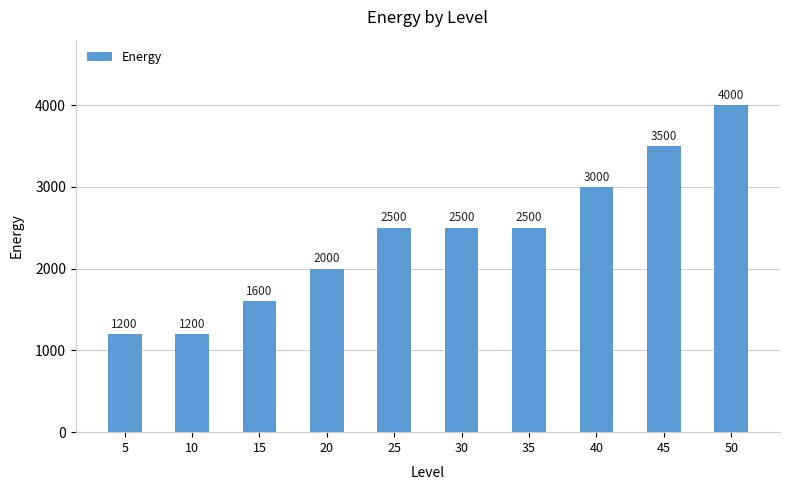

What is the maximum value shown in the chart?

4000